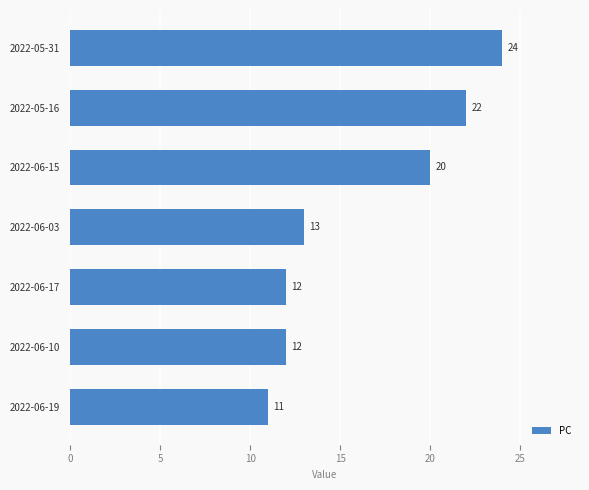

How many series are shown in this chart?

1